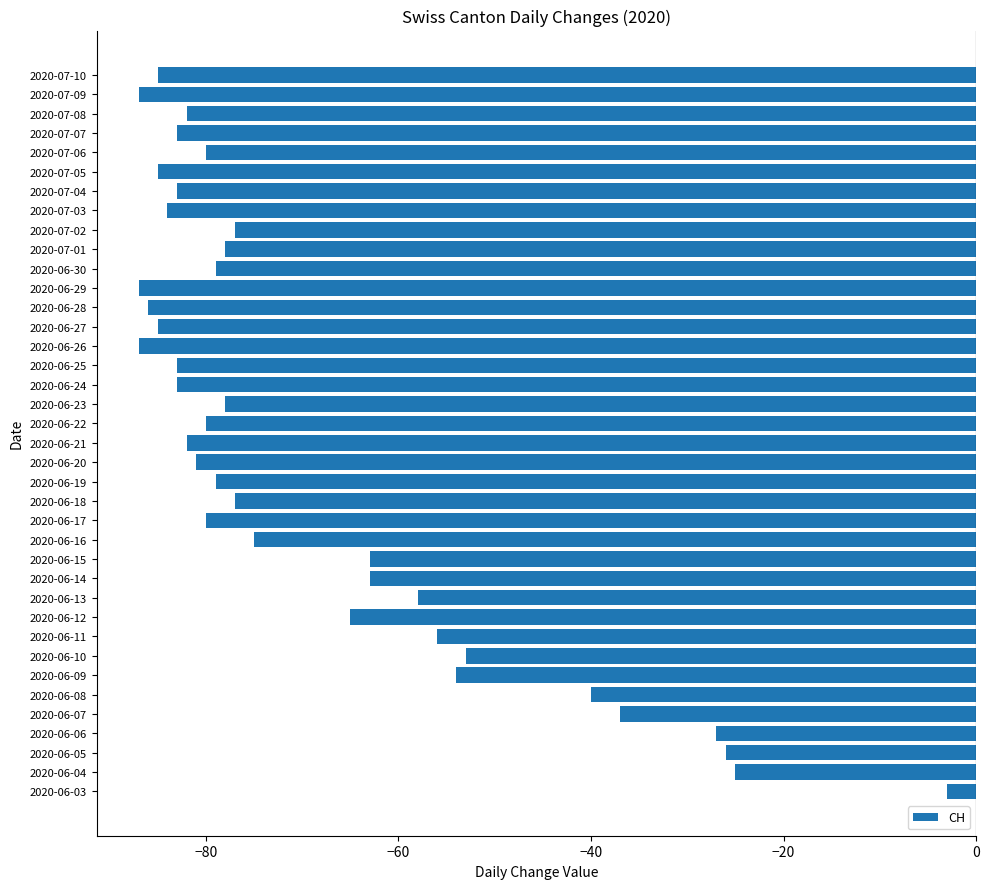

What is the difference between the second highest and second lowest values?

62